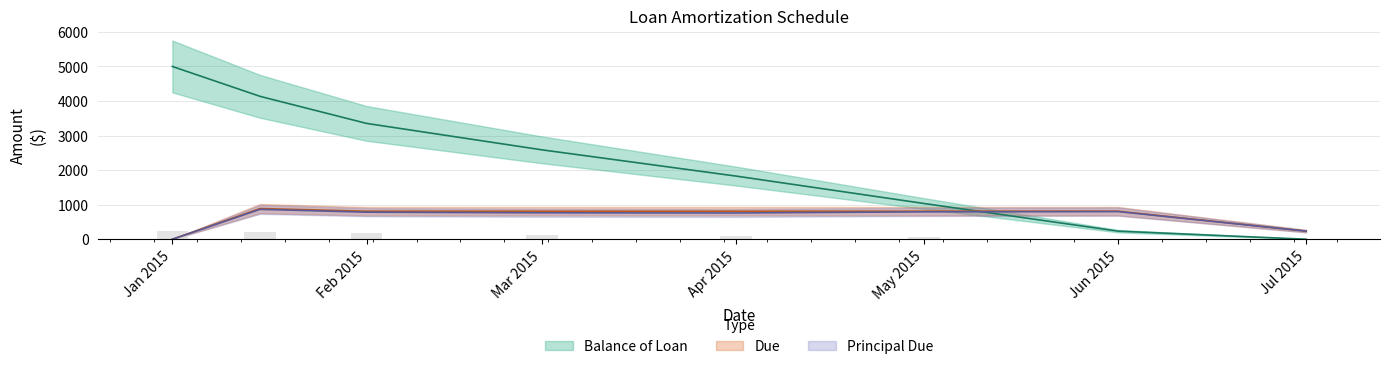

List the series in order of their peak value, highest first.

Balance of Loan, Due, Principal Due